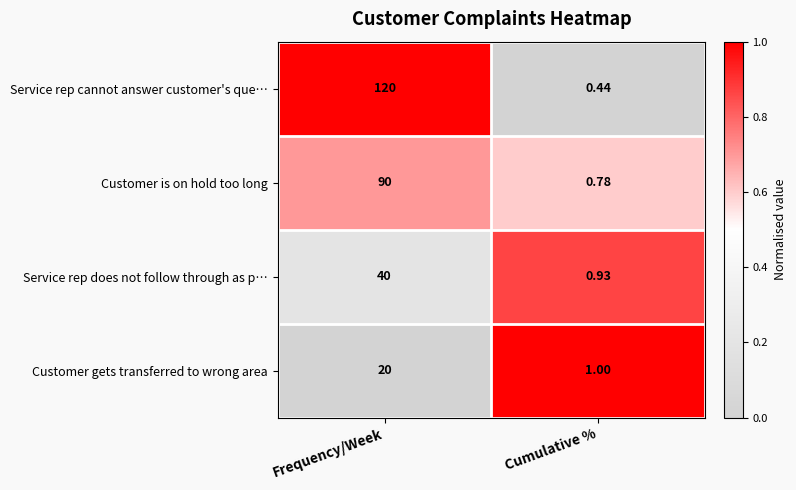

Which category has the highest value across all series?

Frequency/Week